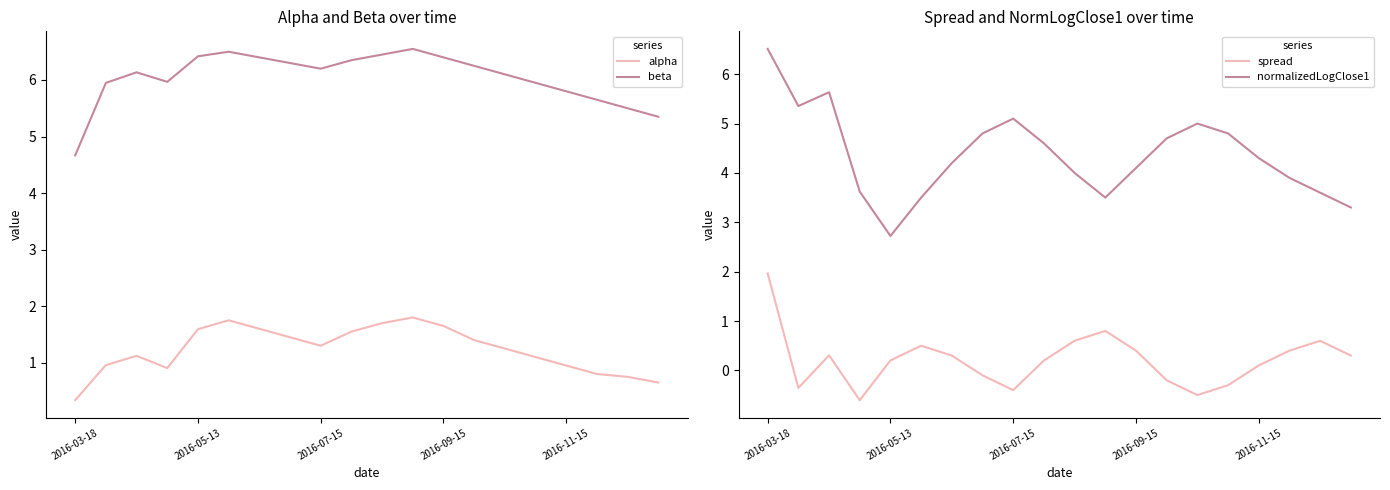

At which label is beta closest to 5?

2016-03-18